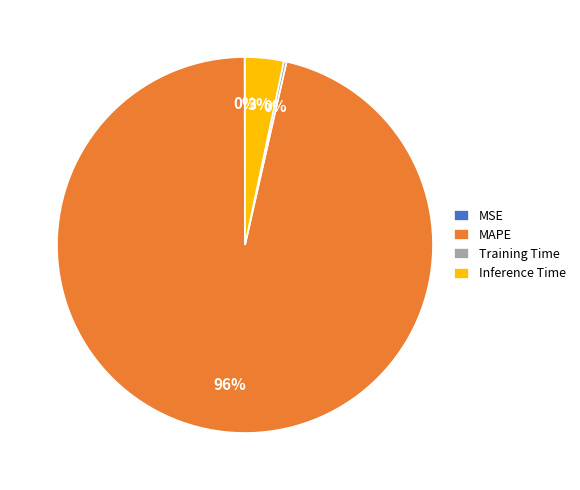

What is the largest slice in the pie chart?

MAPE